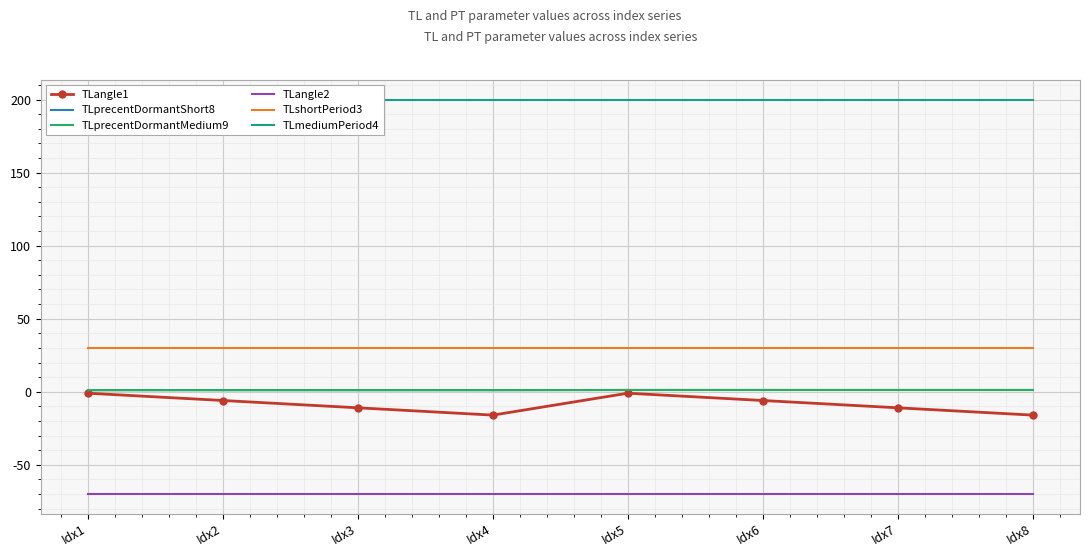

Which series has the widest spread of values?

TLangle1